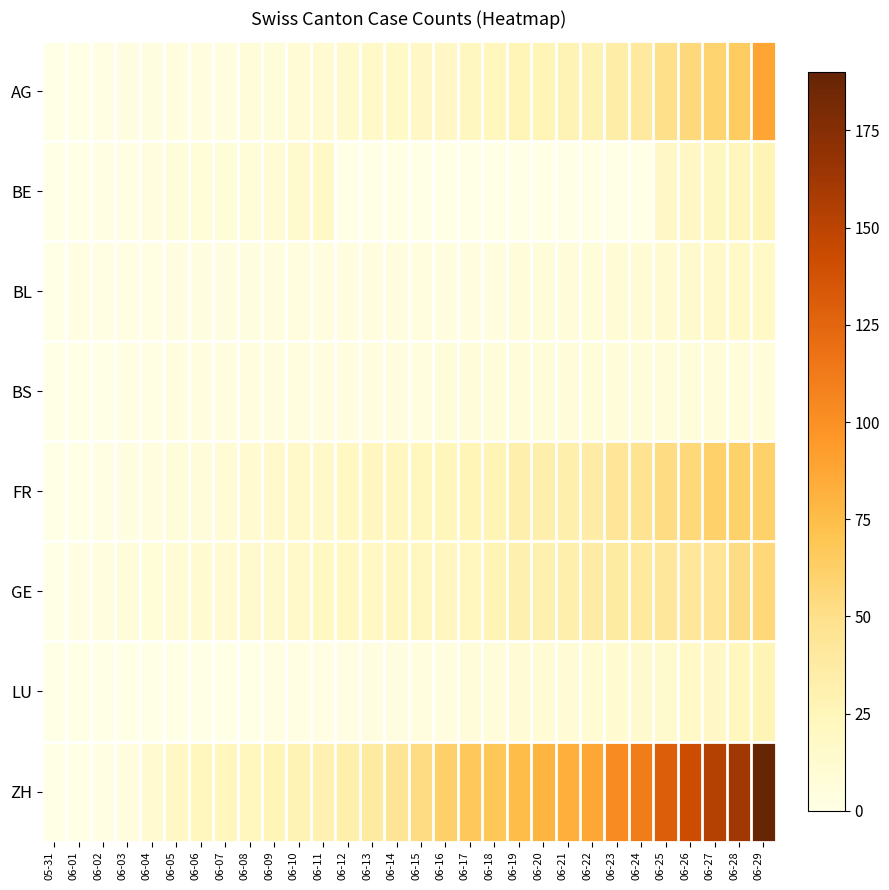

What is the total value across all series at 06-24?

269